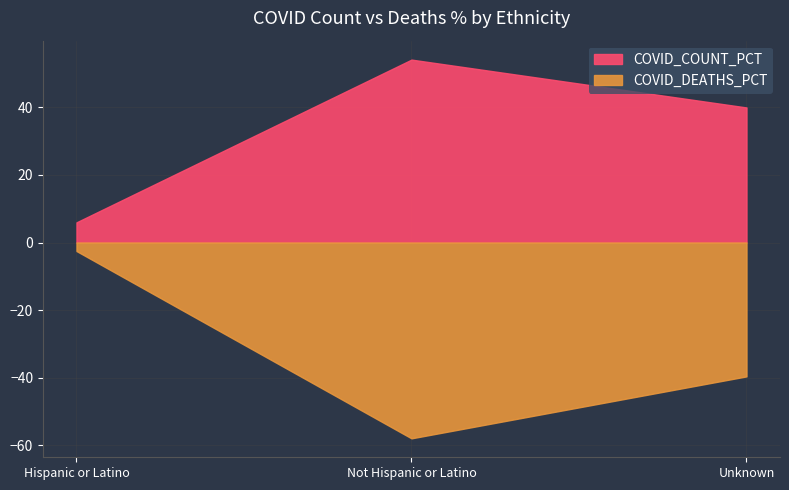

How many series are shown in this chart?

2